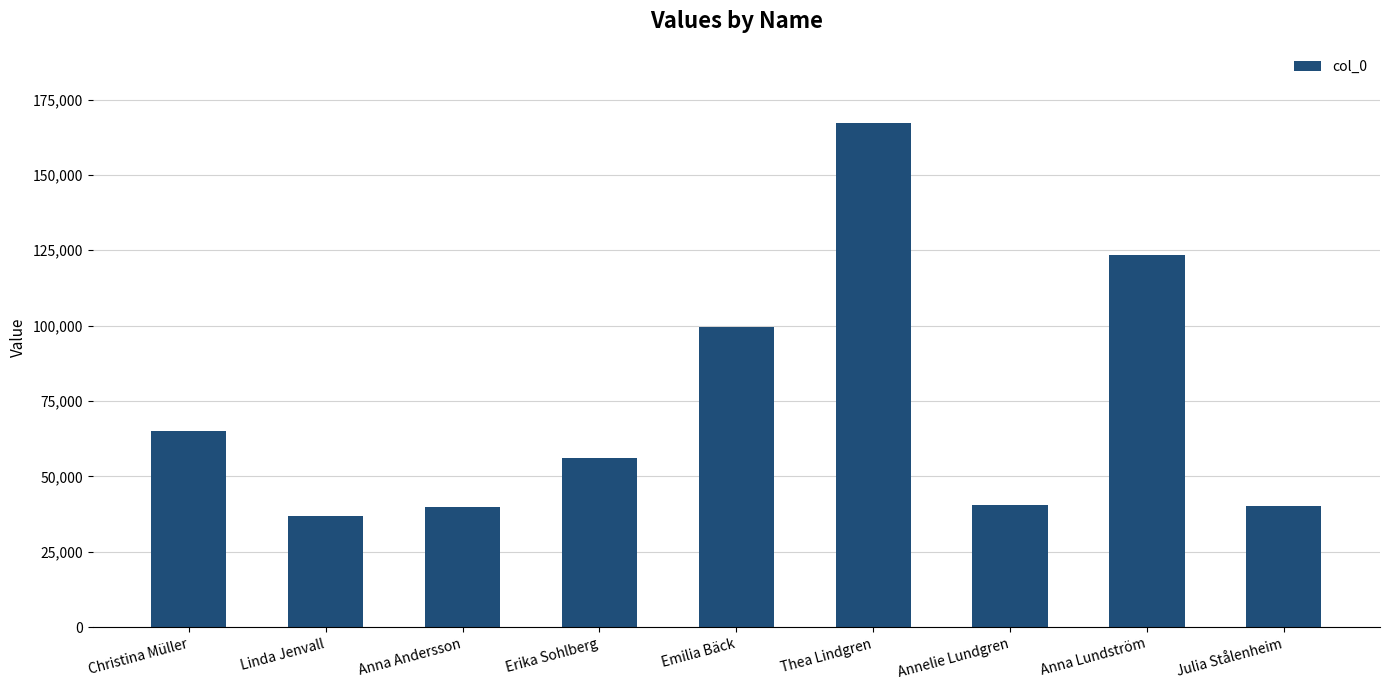

What is the sum of all values?

668971